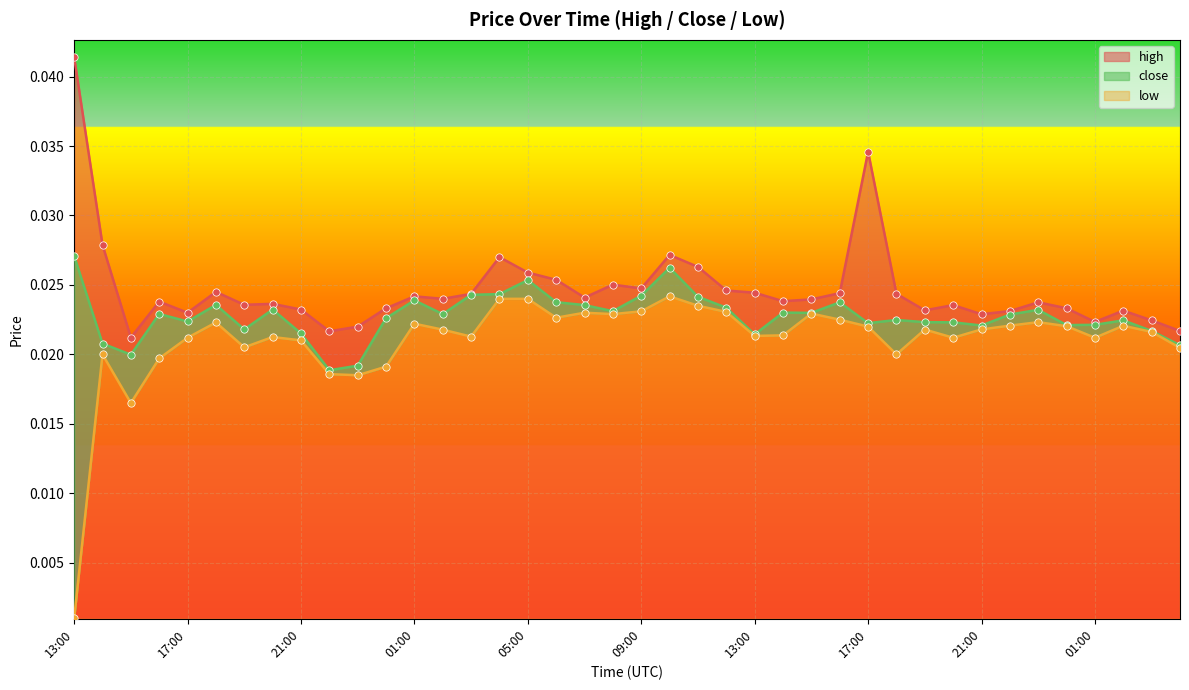

Which series has the largest total across all categories?

high